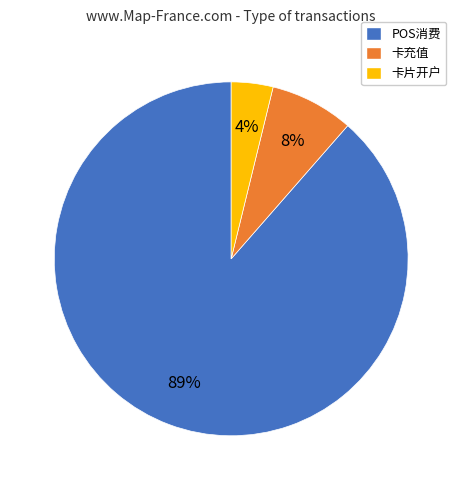

Is the sum of POS消费 and 卡片开户 greater than half?

Yes